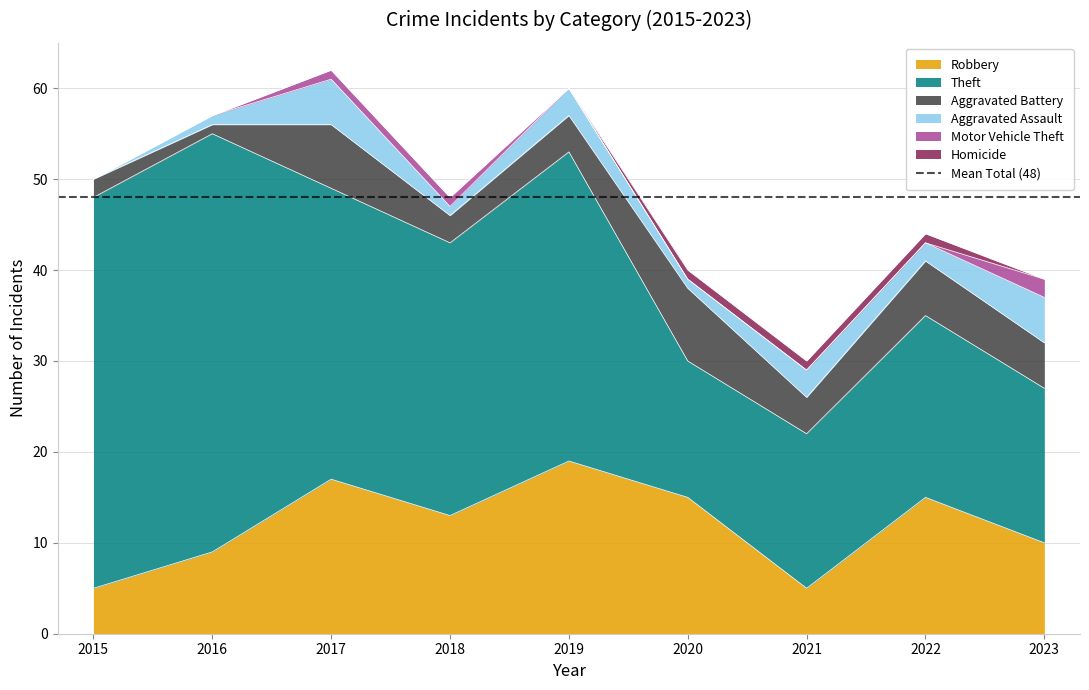

What is the greatest value displayed?

46